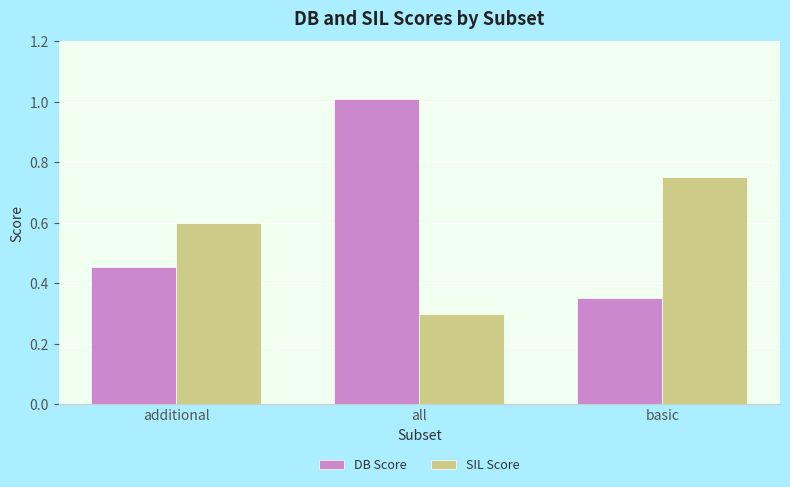

Rank the series at basic from highest to lowest value.

SIL Score, DB Score